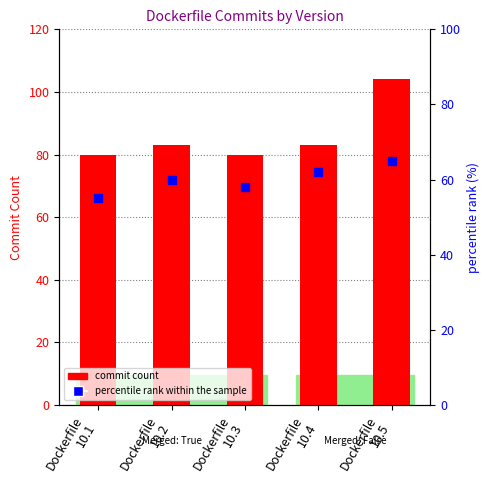

What are all the series names shown in the legend?

commit count, percentile rank within the sample